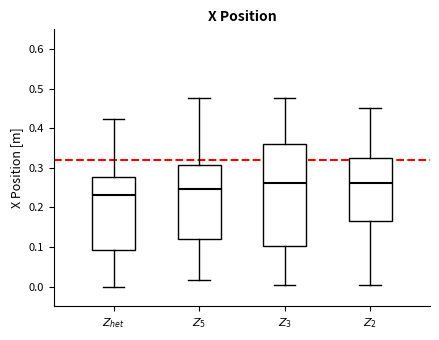

Reading left to right, transcribe this box plot: for each box, give where its median line is, the range the box spans, and where its two whiskers end, as read against the y-axis. The values are not printed on the chart, so give them approximately, as read against the axis.

$Z_{het}$: median 0.23, box 0.09 to 0.28, whiskers 0.00 to 0.42
$Z_5$: median 0.25, box 0.12 to 0.31, whiskers 0.02 to 0.48
$Z_3$: median 0.26, box 0.10 to 0.36, whiskers 0.00 to 0.48
$Z_2$: median 0.26, box 0.17 to 0.32, whiskers 0.00 to 0.45